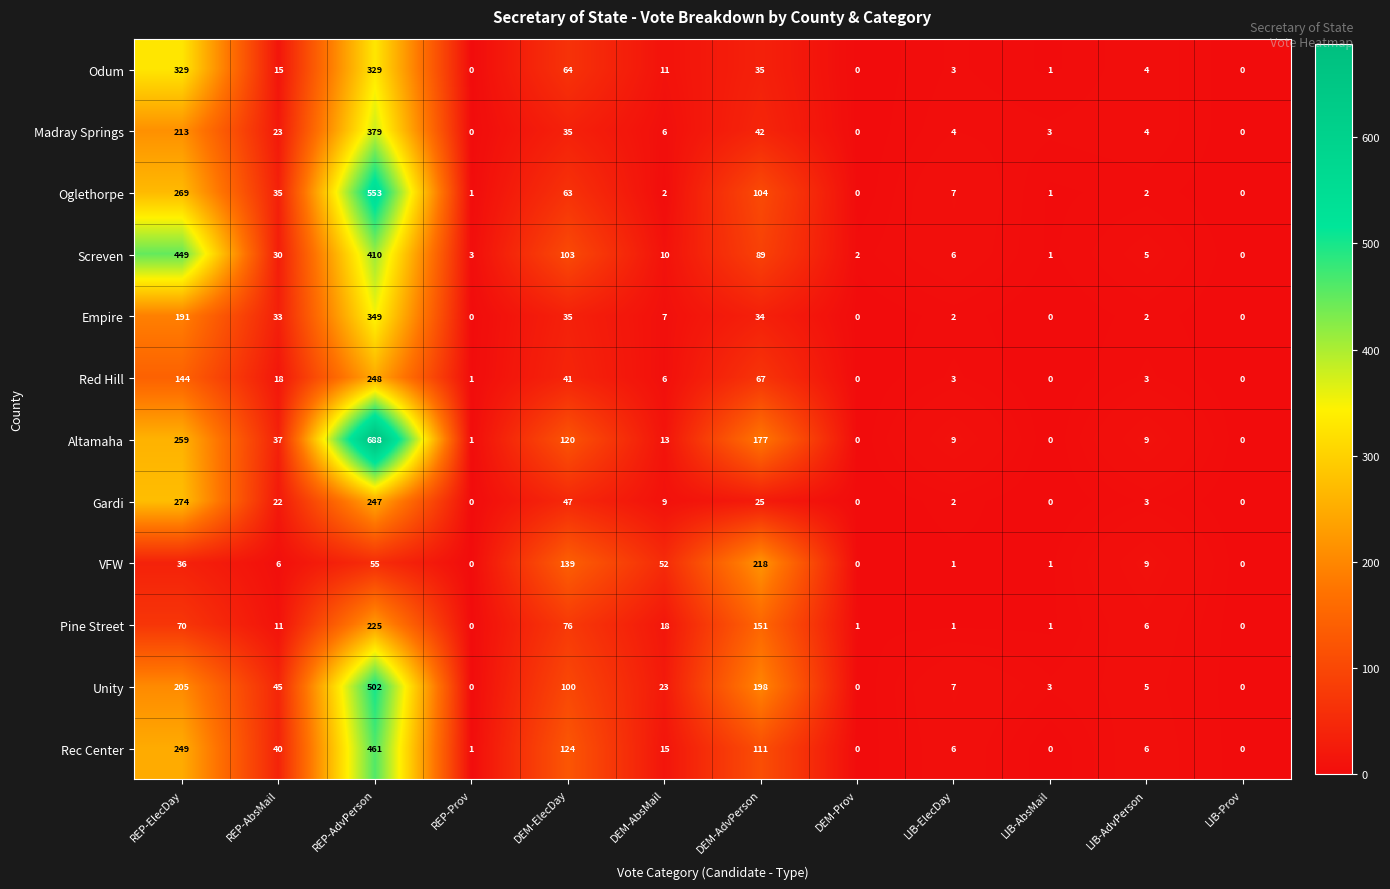

The value of Screven at REP-ElecDay is 195. True or false?

False